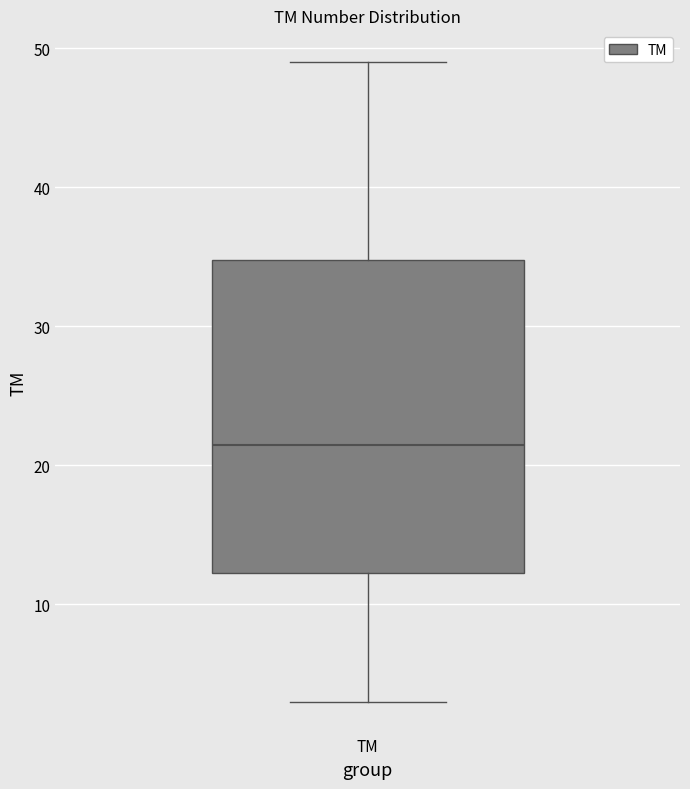

Read this box plot against the y-axis: the position of the median line, the range covered by the box, and the ends of both whiskers. The values are not printed on the chart, so give them approximately, as read against the axis.

median 22, box 12 to 35, whiskers 3 to 49